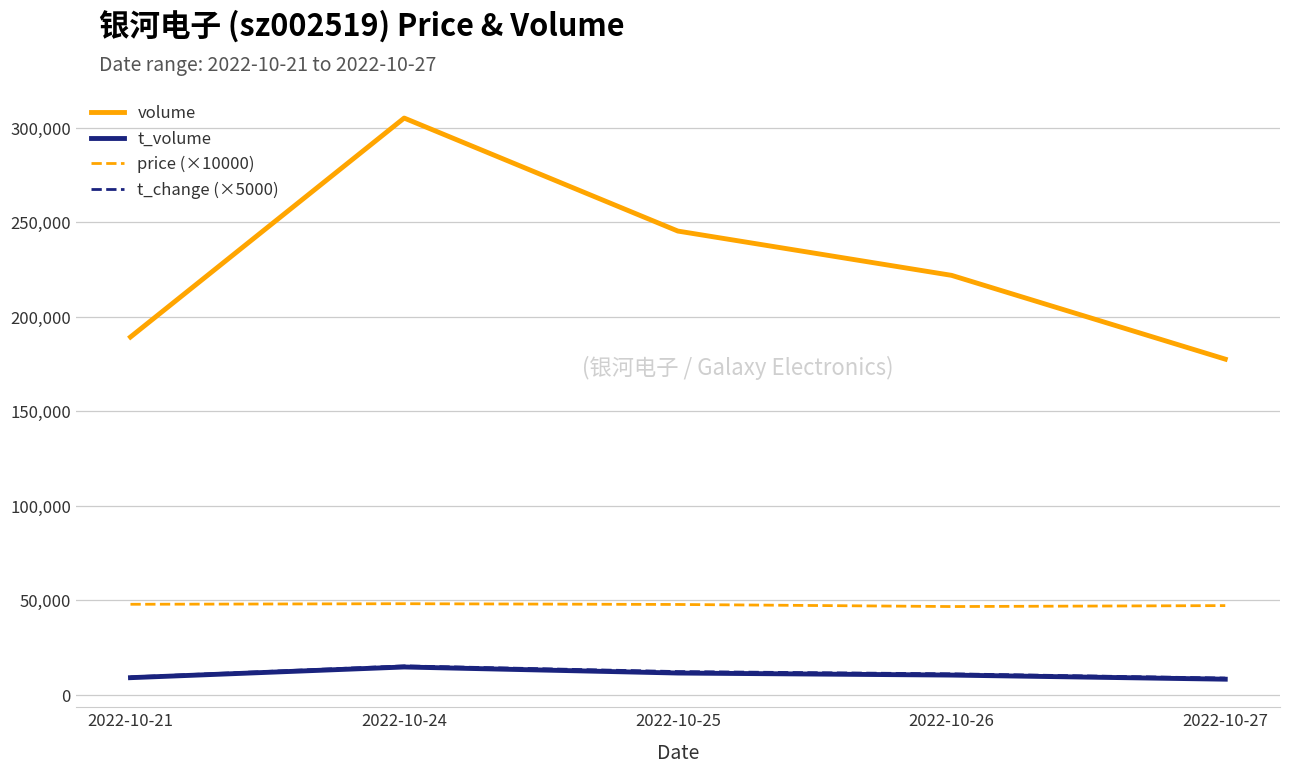

What is the maximum value shown in the chart?

305253.0